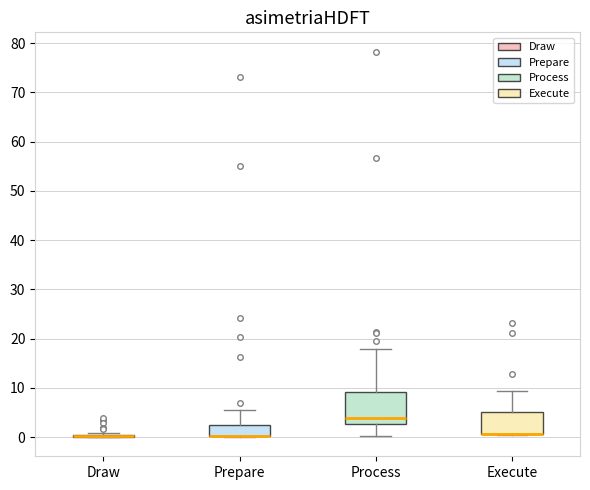

Reading left to right, transcribe this box plot: for each box, give where its median line is, the range the box spans, and where its two whiskers end, as read against the y-axis. The values are not printed on the chart, so give them approximately, as read against the axis.

Draw: box collapsed to a line at 0, whiskers 0 to 1
Prepare: median 0 (drawn on the box's lower edge), box 0 to 2, whiskers 0 to 6
Process: median 4, box 3 to 9, whiskers 0 to 18
Execute: median 1 (drawn on the box's lower edge), box 1 to 5, whiskers 0 to 9